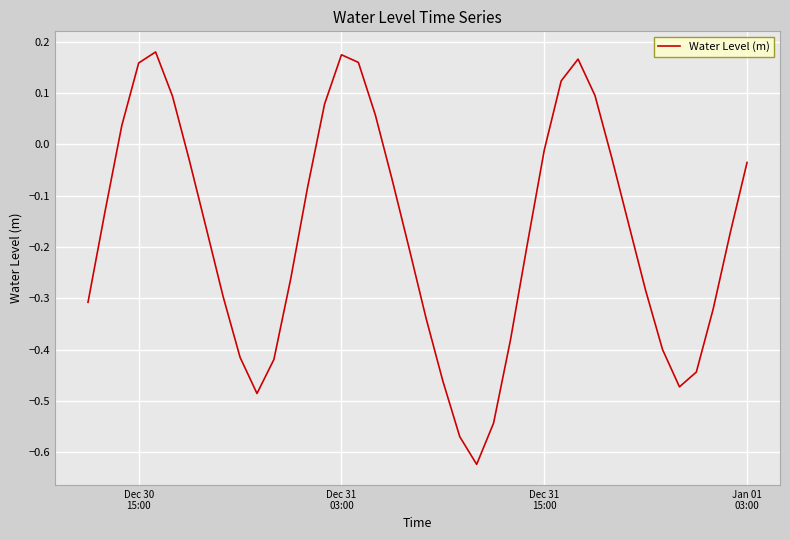

What is the difference between the maximum and minimum values?

0.8